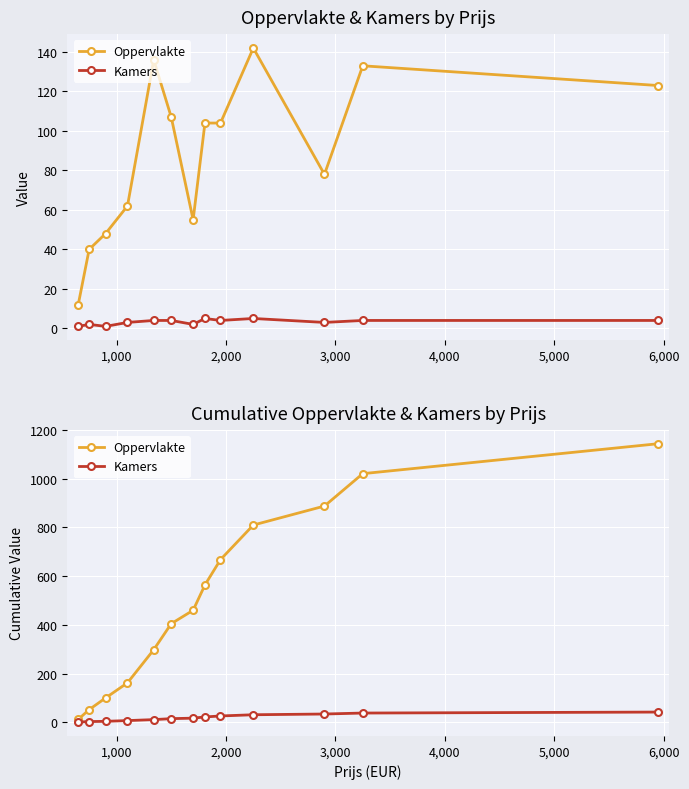

Does the chart display data point markers on the line(s)?

Yes